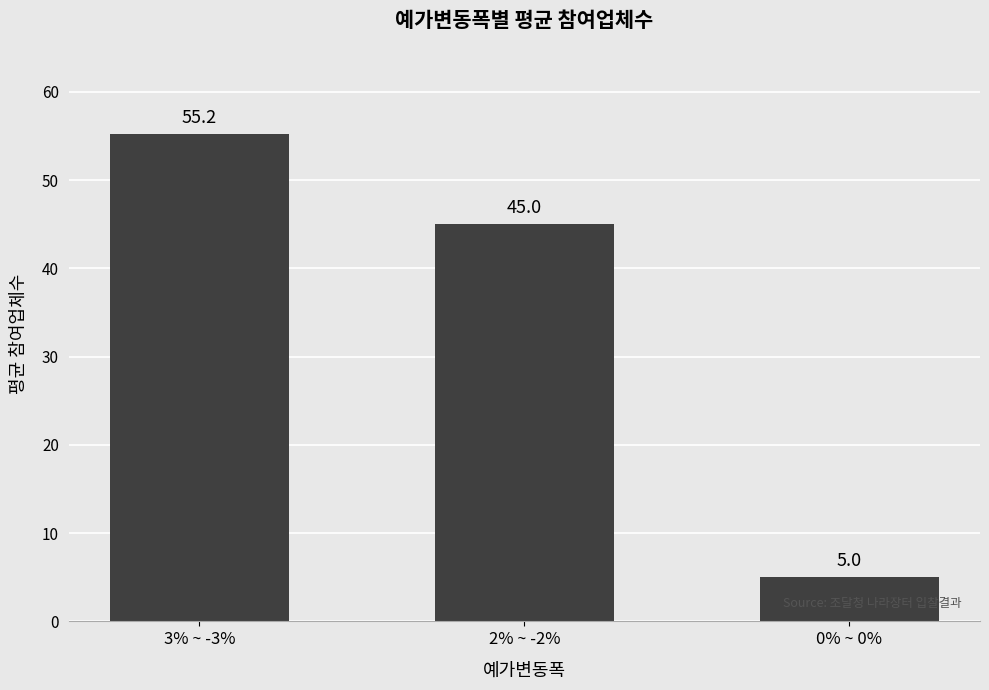

What value does the data have at 2% ~ -2%?

45.0